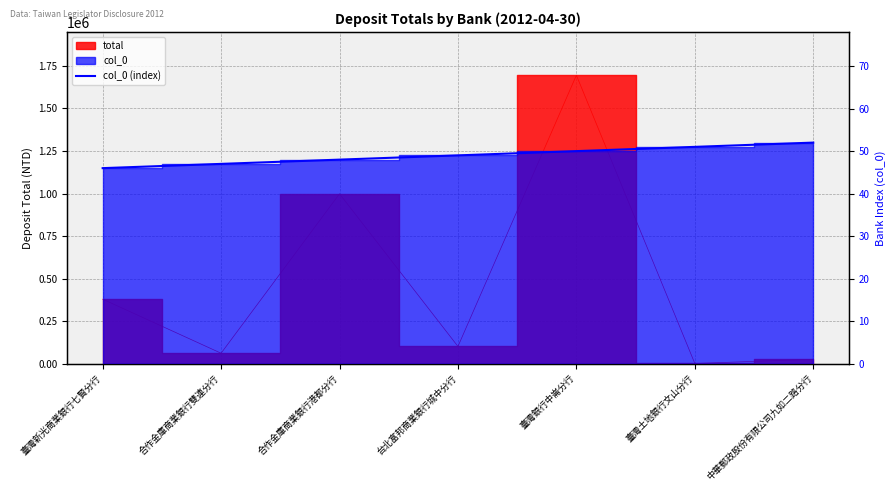

What position from the left is 中華郵政股份有限公司九如二路分行?

7